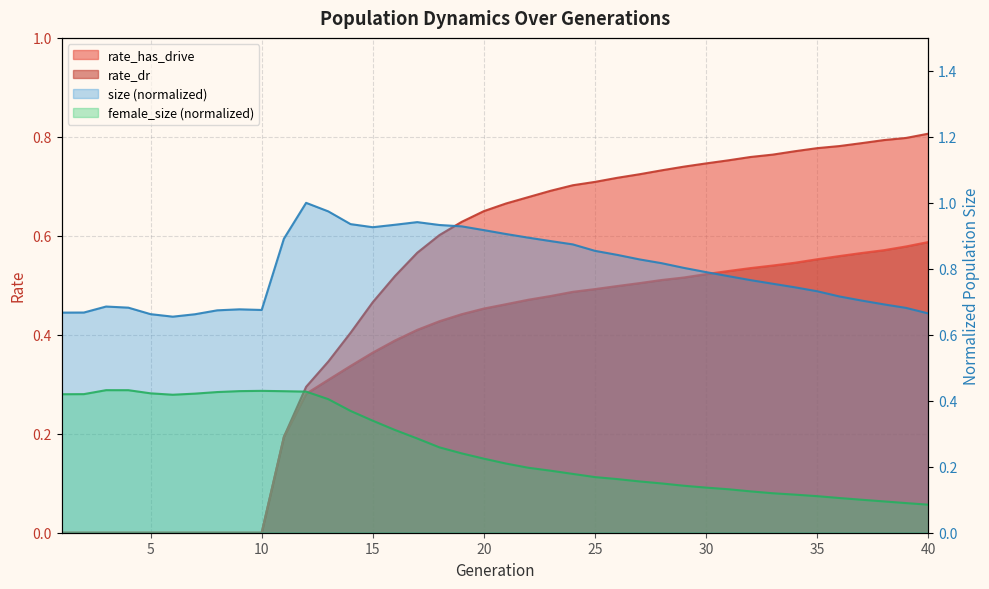

What is the value of the rate_has_drive point at the 39th from the left?

0.8